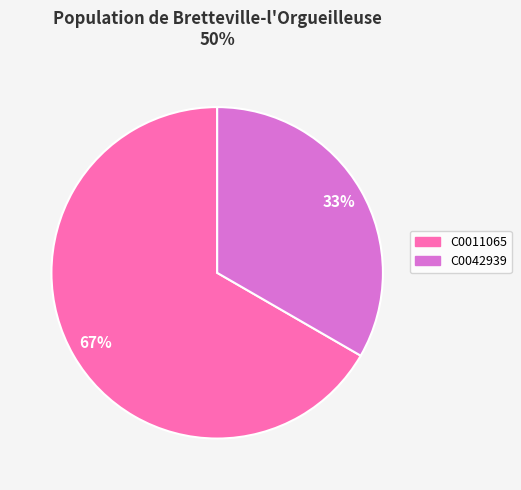

To the nearest percent, what is the combined percentage of C0011065 and C0042939?

100%